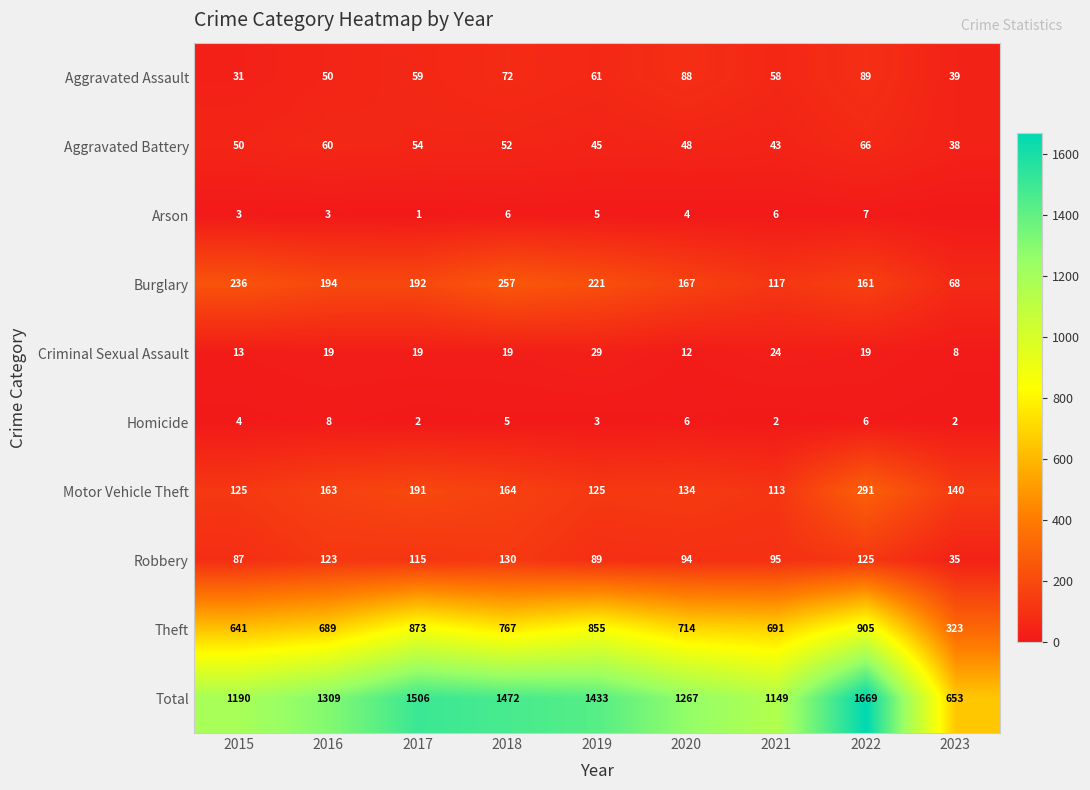

Which category has the lowest value in the Robbery series?

2023